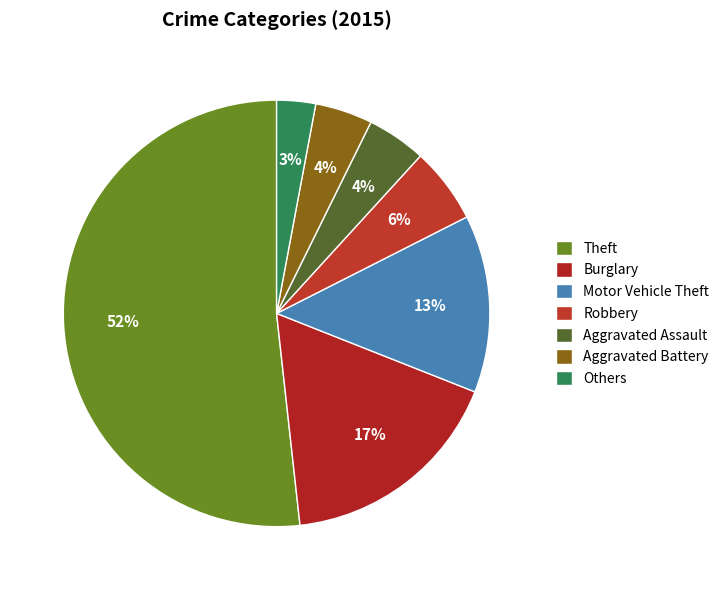

Does Theft account for over 50% of the chart?

Yes